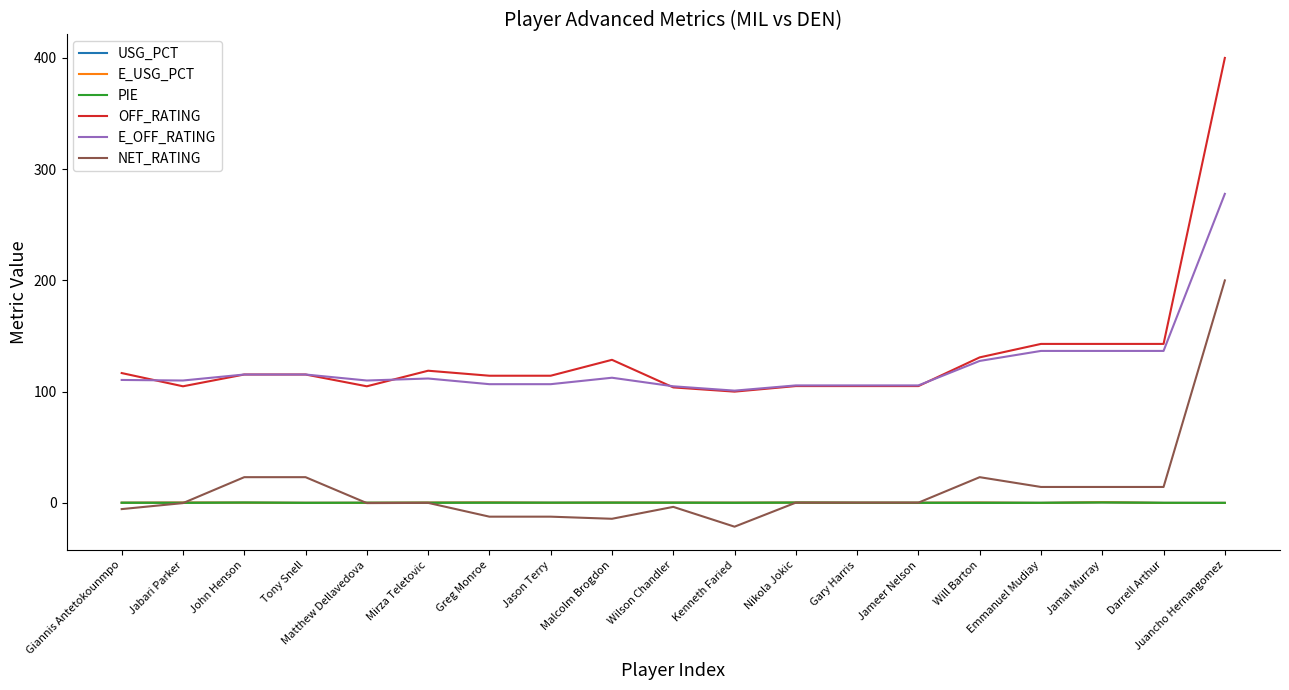

What is the average value of the USG_PCT series?

0.2